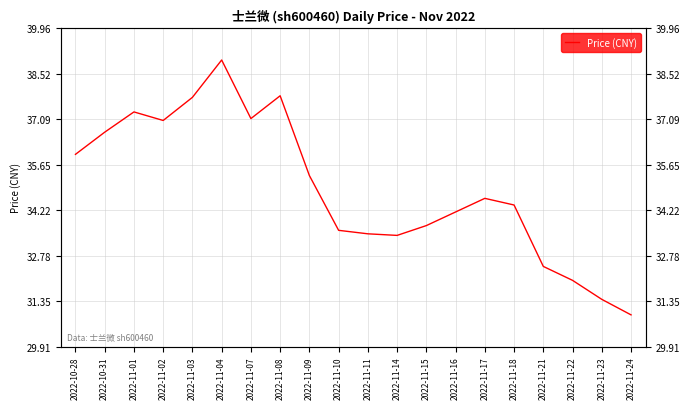

What is the difference between the maximum and minimum values?

8.1